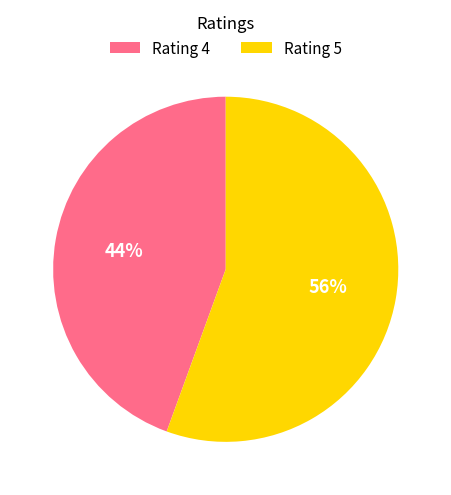

Which slice is the smallest?

Rating 4